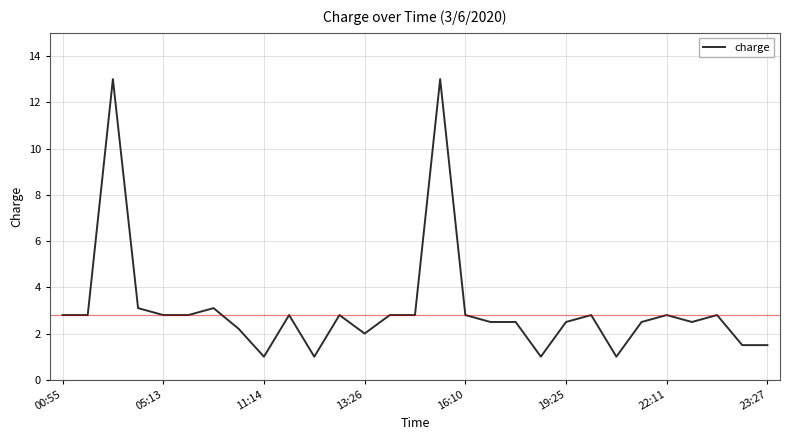

What is the smallest value displayed?

1.0